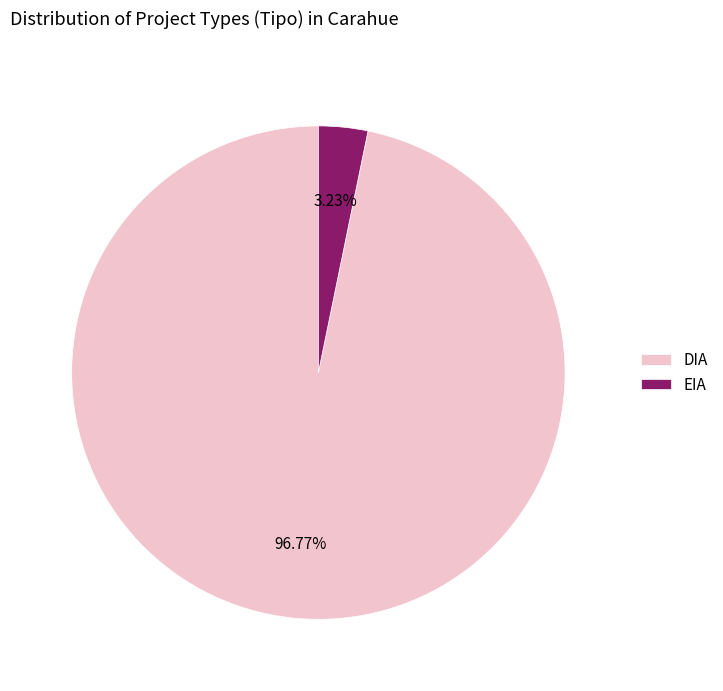

What is the largest slice in the pie chart?

DIA